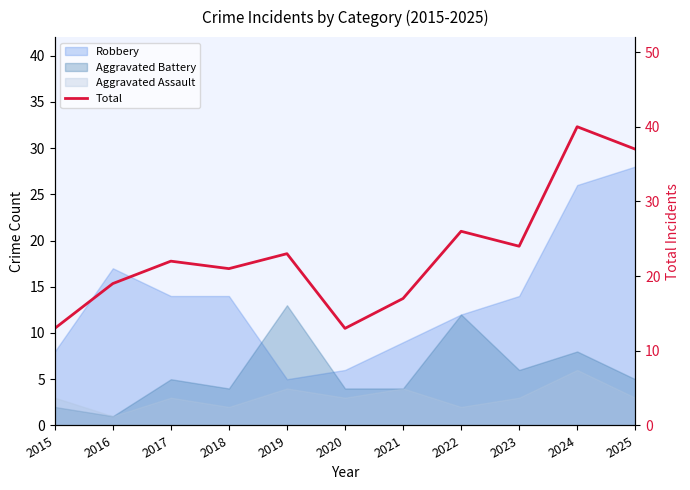

At which category does the chart reach its peak across all series?

2024